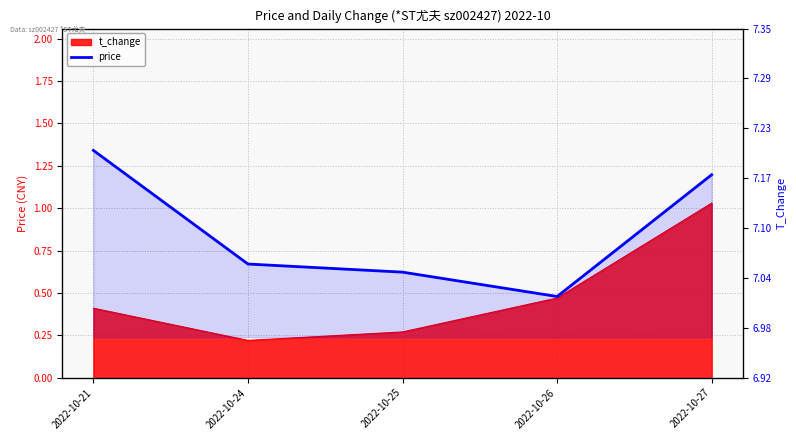

How many interior local valleys (lower than both neighbors) does the data have?

1